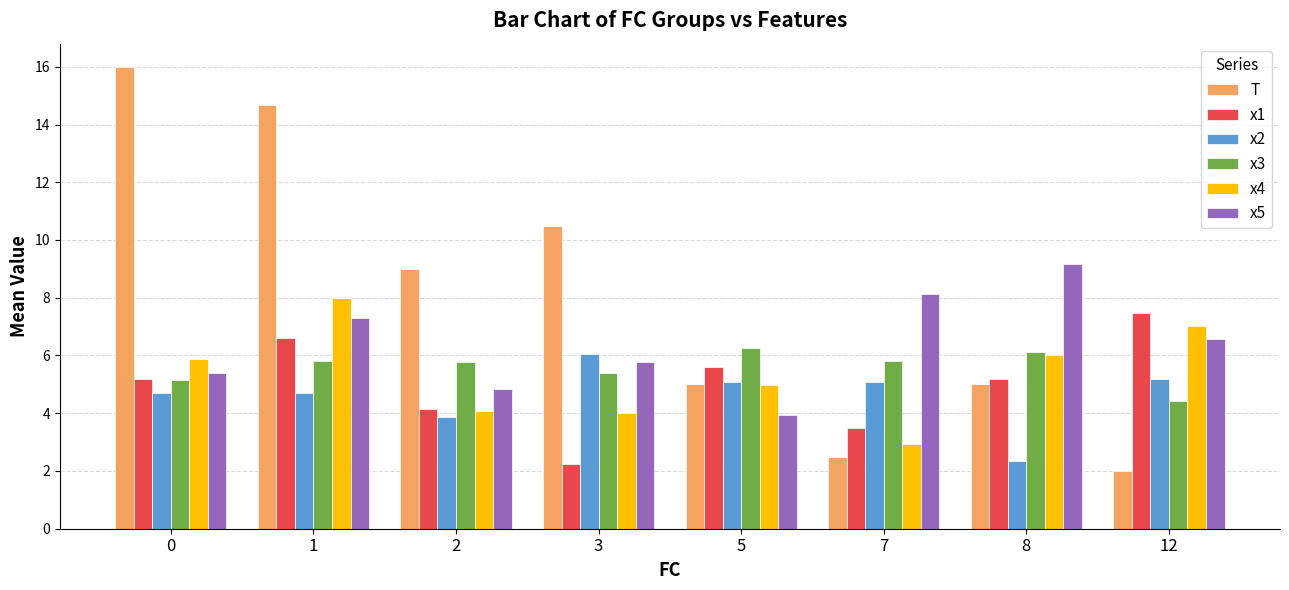

Count the number of categories in the chart.

8